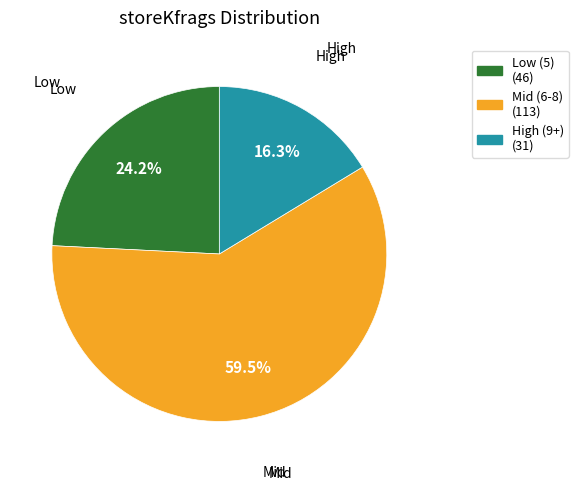

Does any single category account for the majority?

Yes